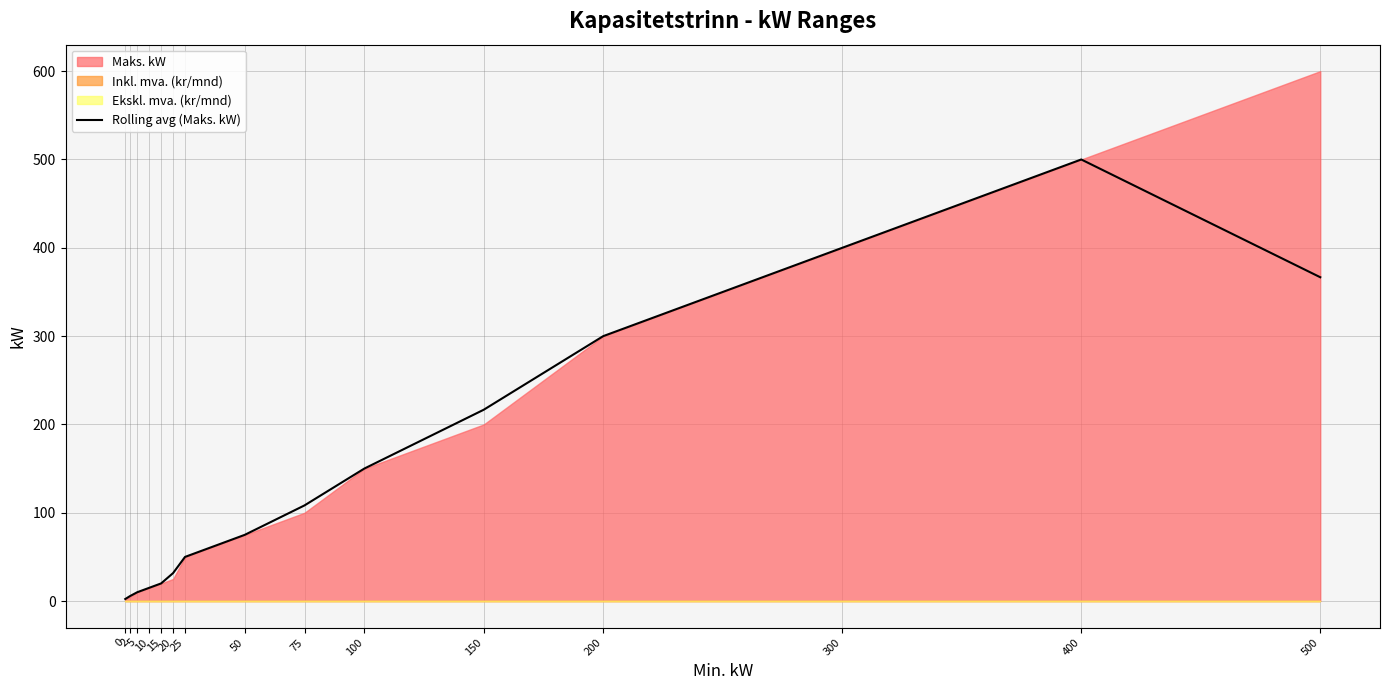

How many interior local peaks (higher than both neighbors) does the data have?

1